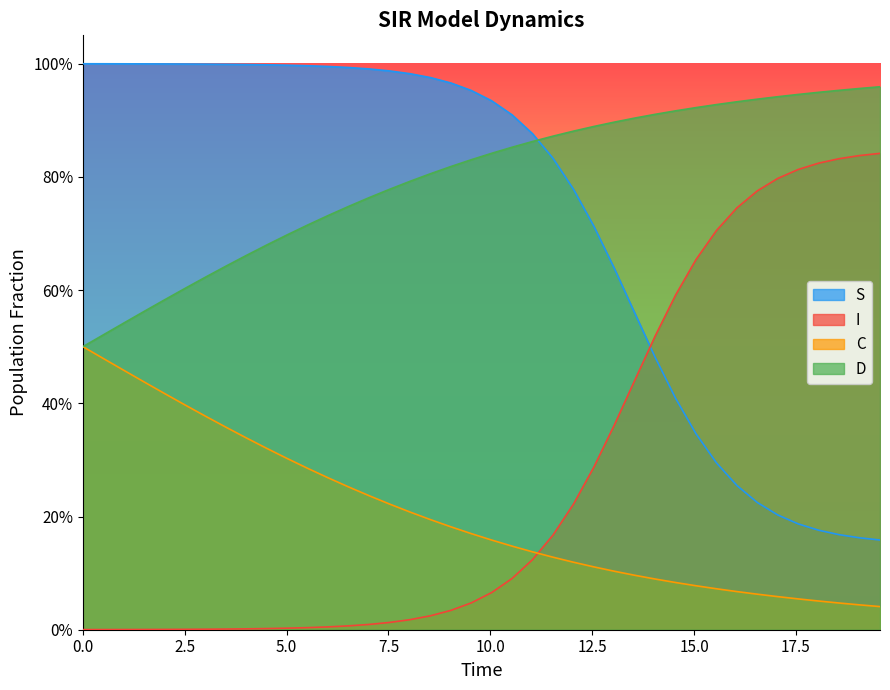

At how many categories does at least one series exceed 0?

40